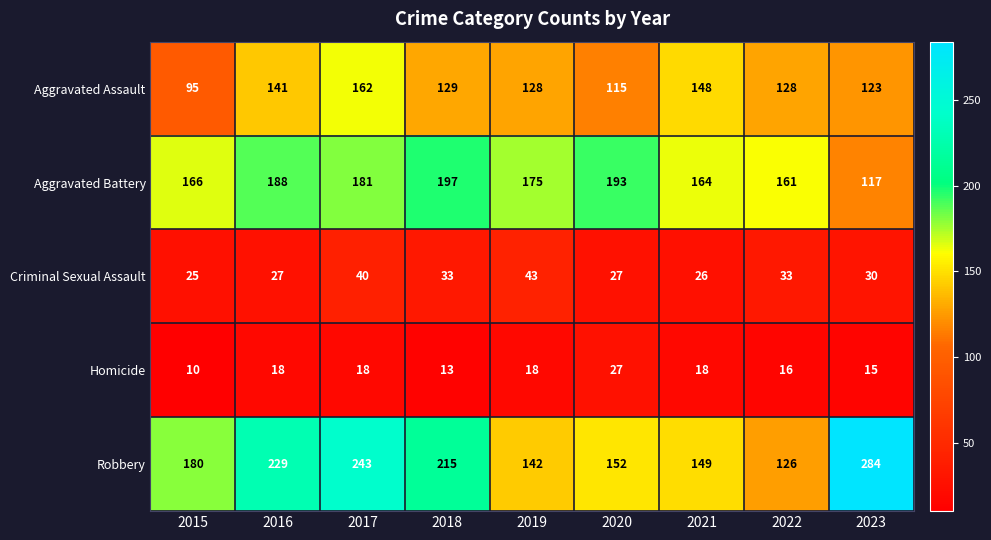

Is it true that Aggravated Assault equals 38 at 2019?

False